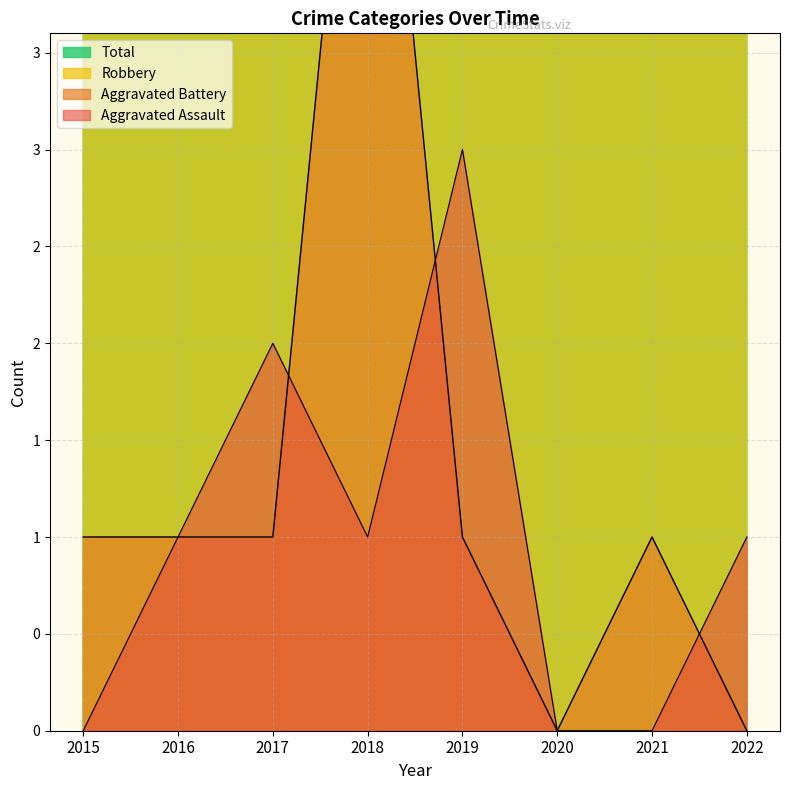

Is it true that Aggravated Battery equals 1 at 2015?

True